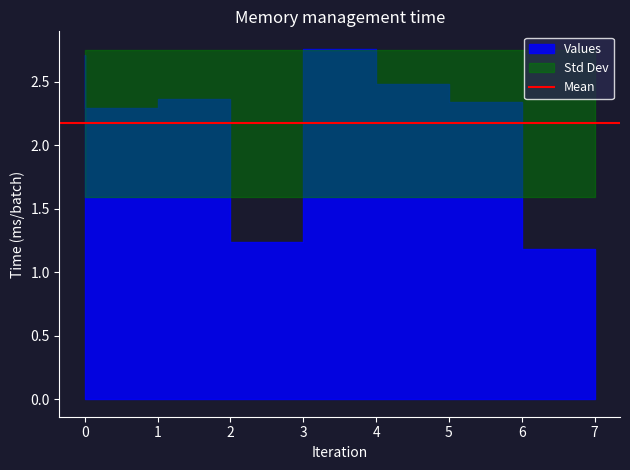

Reading left to right, what are all the values shown in this chart?

0=2.7	1=2.3	2=2.4	3=1.2	4=2.8	5=2.5	6=2.3	7=1.2